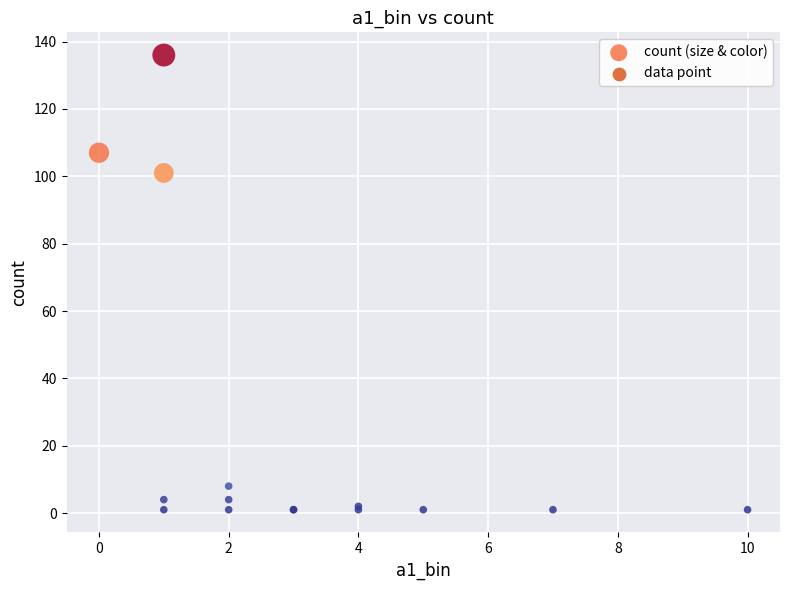

What Y value in the scatter plot is closest to 68?

101